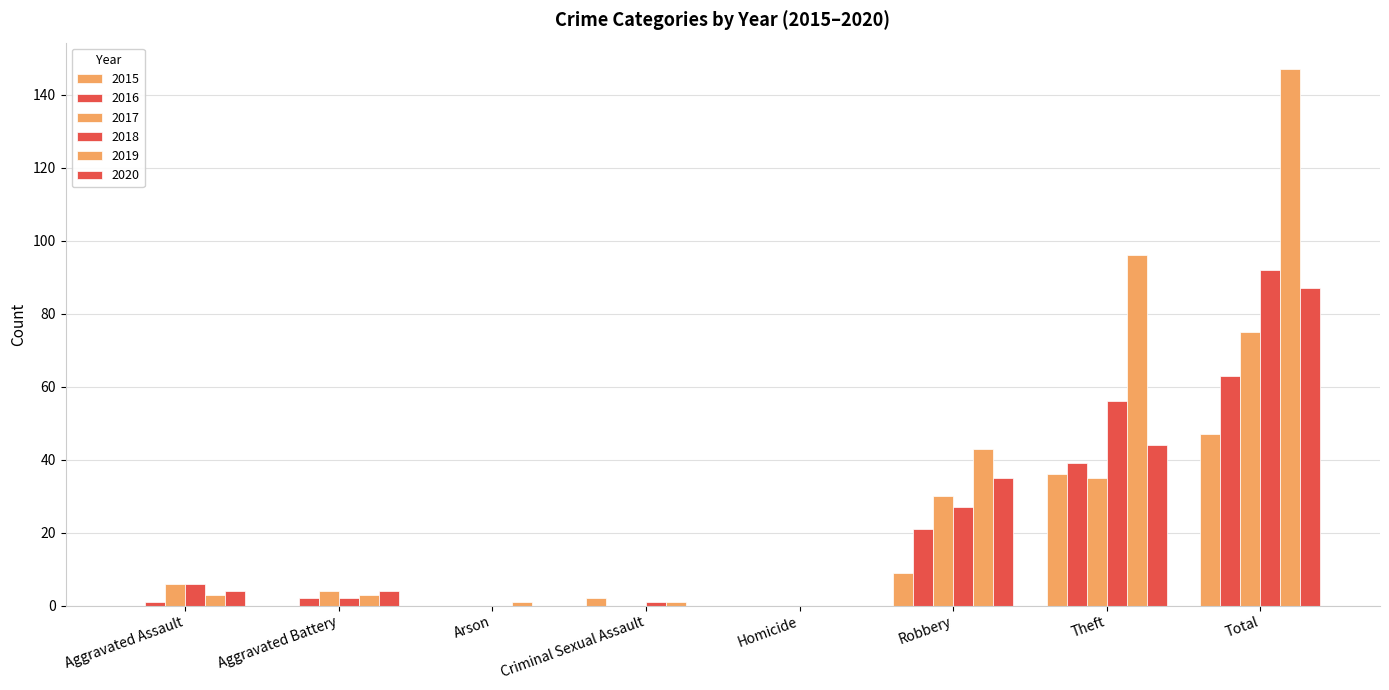

Are the bars grouped side by side (vs. stacked)?

Yes